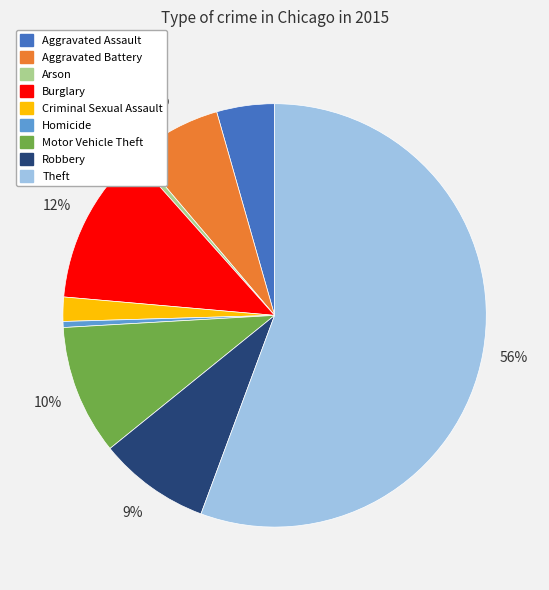

Do Aggravated Battery and Homicide together represent more than half of the pie?

No